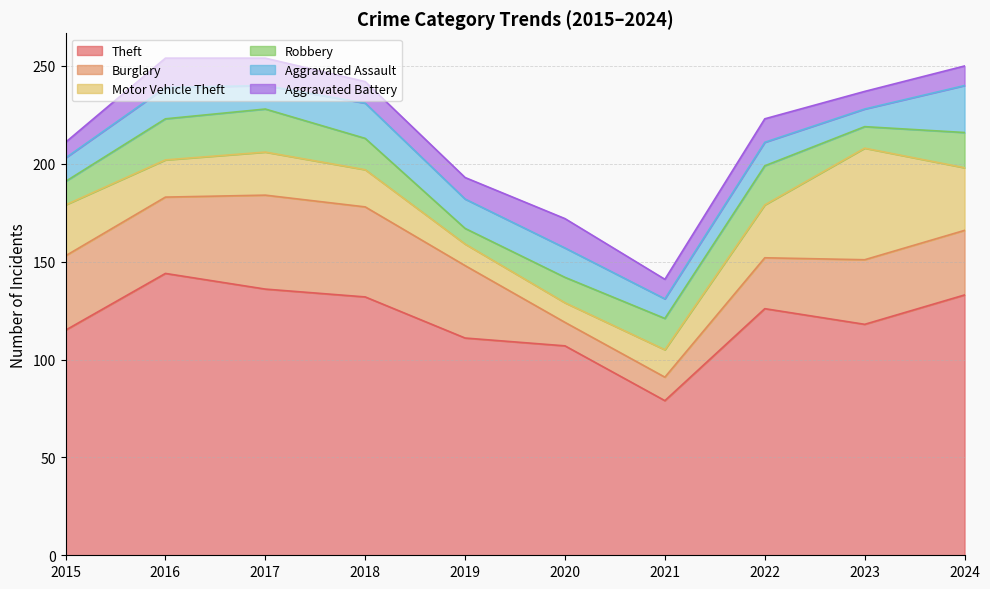

Which category has the lowest value across all series?

2019